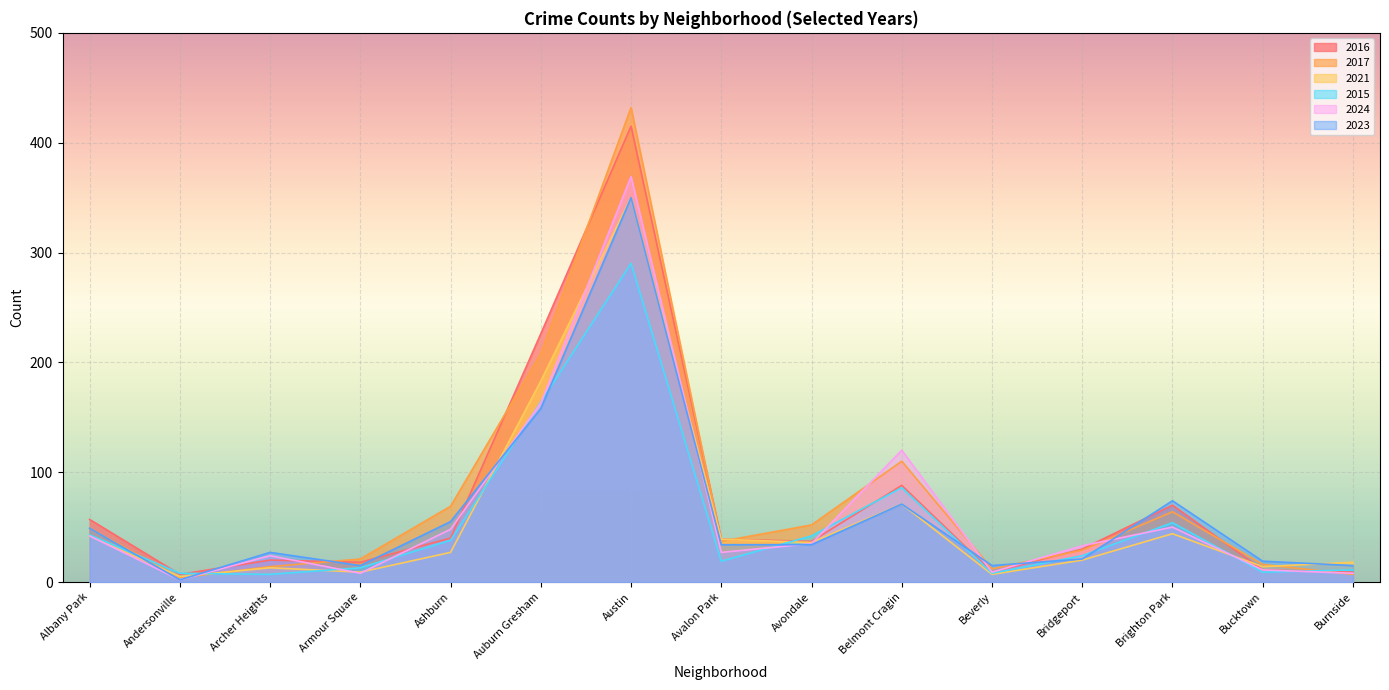

Reading left to right, extract all data points from this chart.

2016: 57	7	20	18	40	226	415	39	37	88	9	30	70	11	9
2017: 49	4	14	21	69	208	432	37	52	110	12	29	64	16	7
2021: 42	5	13	9	27	183	350	39	36	71	7	20	44	14	18
2015: 43	8	7	13	38	164	290	19	42	86	8	24	54	9	11
2024: 42	2	24	8	48	163	369	27	35	120	9	33	50	11	8
2023: 49	2	27	15	55	158	350	34	34	71	15	21	74	19	15